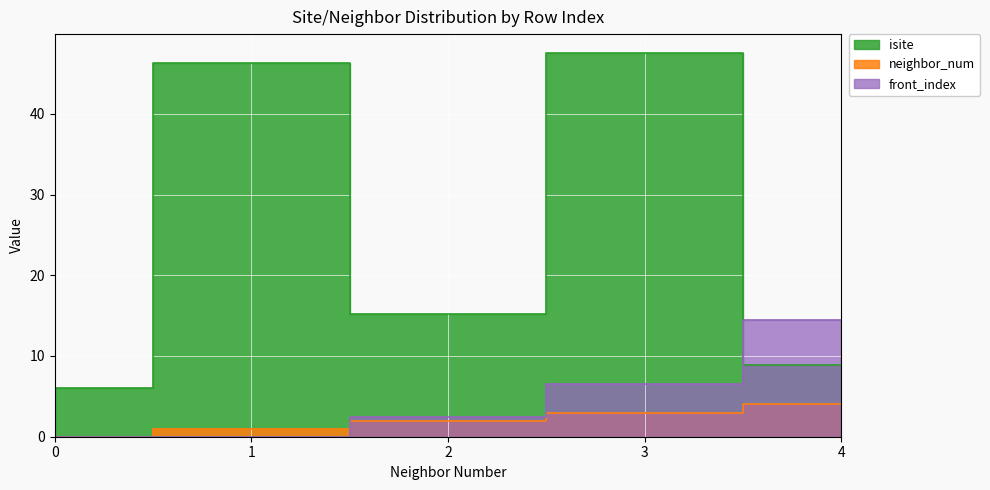

Count the neighbor_num values in the range 2 to 4.

28